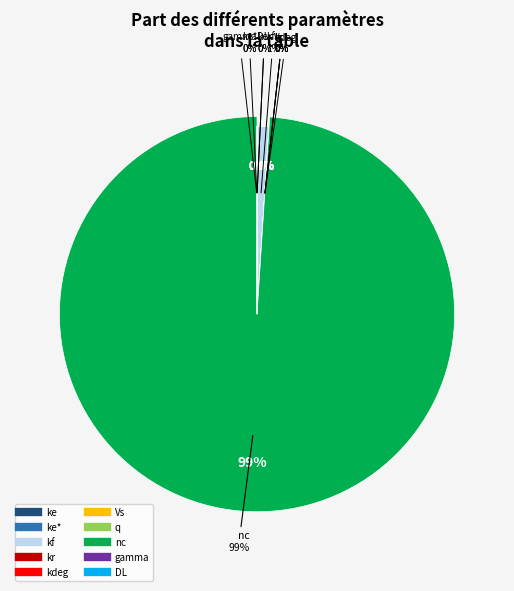

What is the change in value from ke* to kf?

+3100000.0